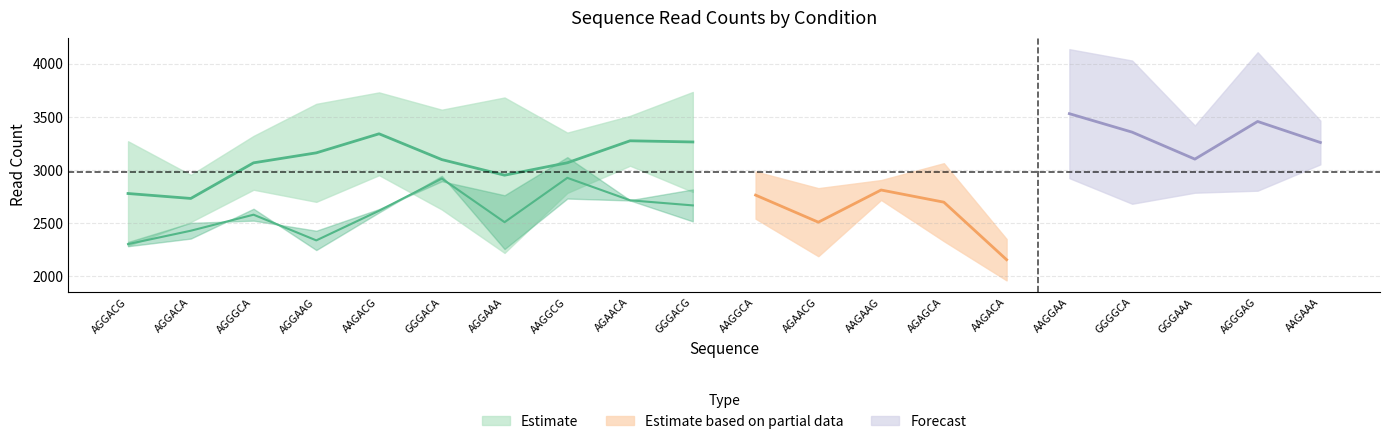

Does the chart display data point markers on the line(s)?

No